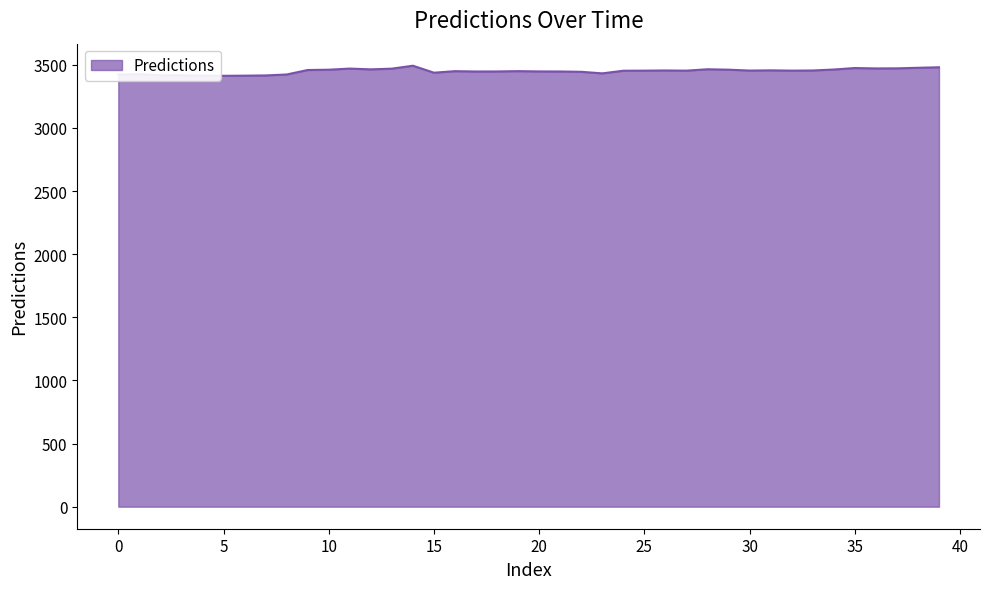

What is the maximum value shown in the chart?

3493.2